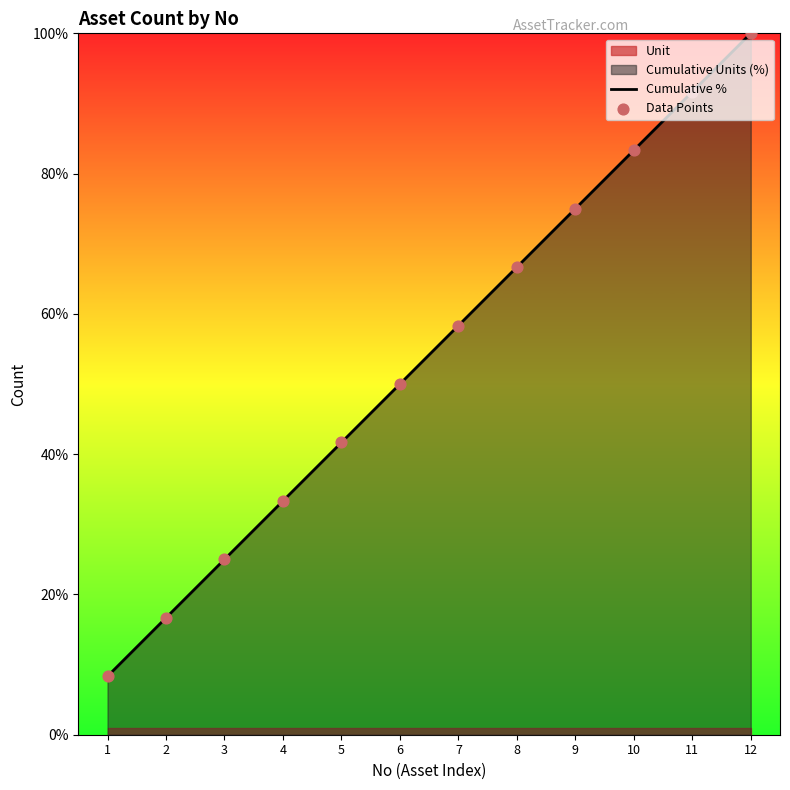

Is the value of Data Points at 11 greater than the value of Cumulative % at 6?

Yes